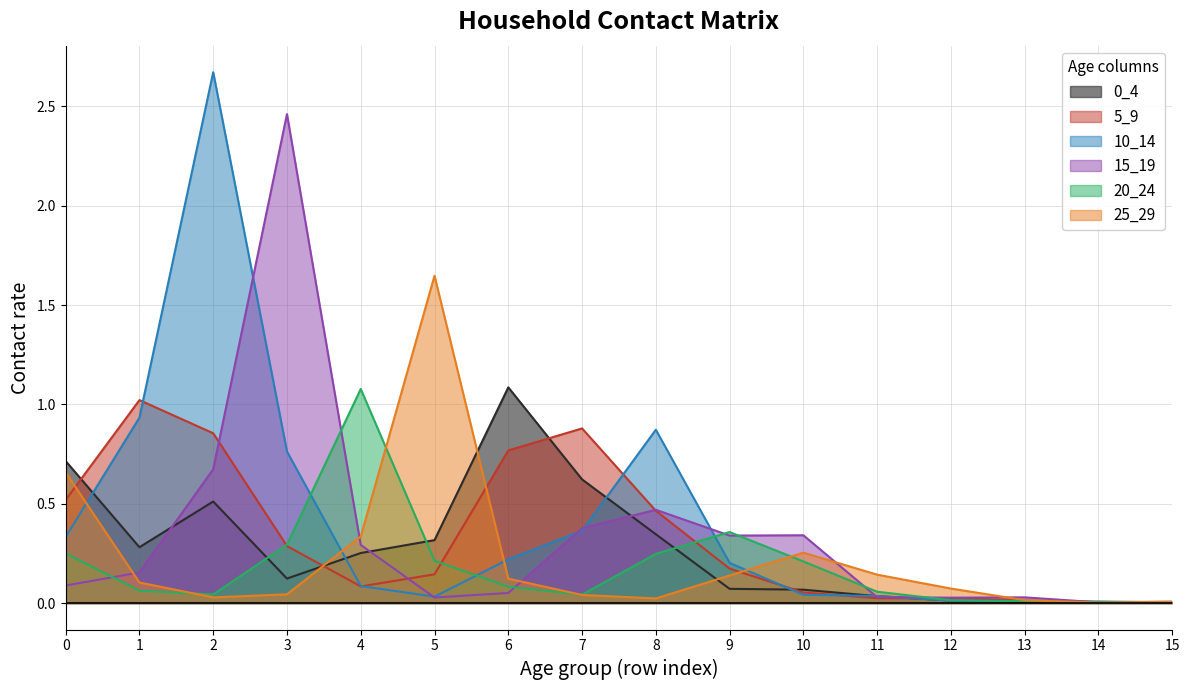

What is the spread (max minus min) of values at 3?

2.4